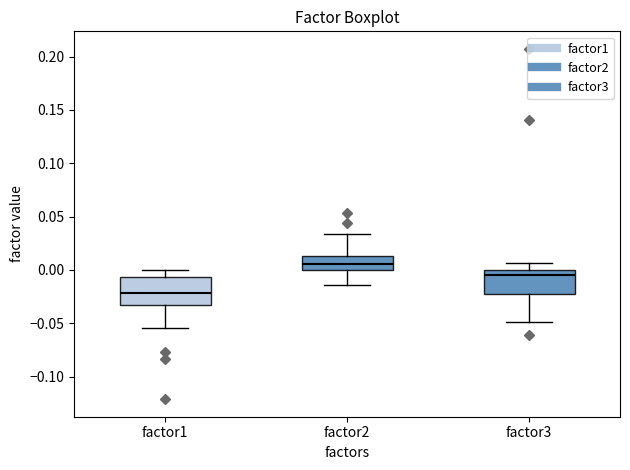

Reading left to right, read every box against the y-axis: the position of its median line, the range the box covers, and the ends of its whiskers. The values are not printed on the chart, so give them approximately, as read against the axis.

factor1: median -0.020, box -0.035 to -0.005, whiskers -0.055 to 0.000
factor2: median 0.005, box 0.000 to 0.015, whiskers -0.015 to 0.035
factor3: median -0.005, box -0.025 to 0.000, whiskers -0.050 to 0.005